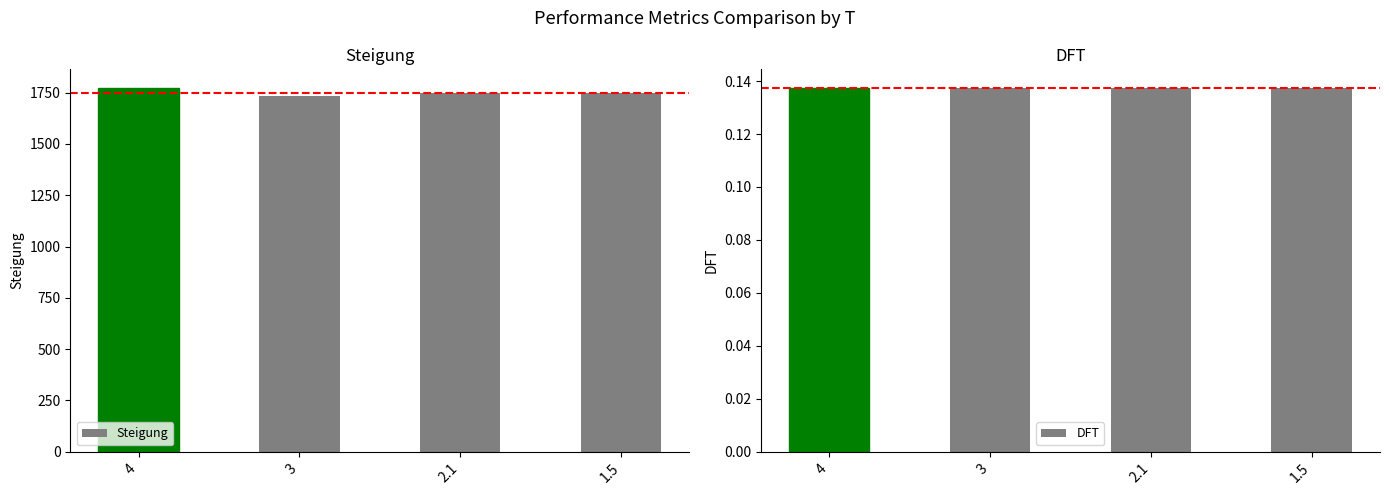

The value of DFT at 3 is 0.2. True or false?

False